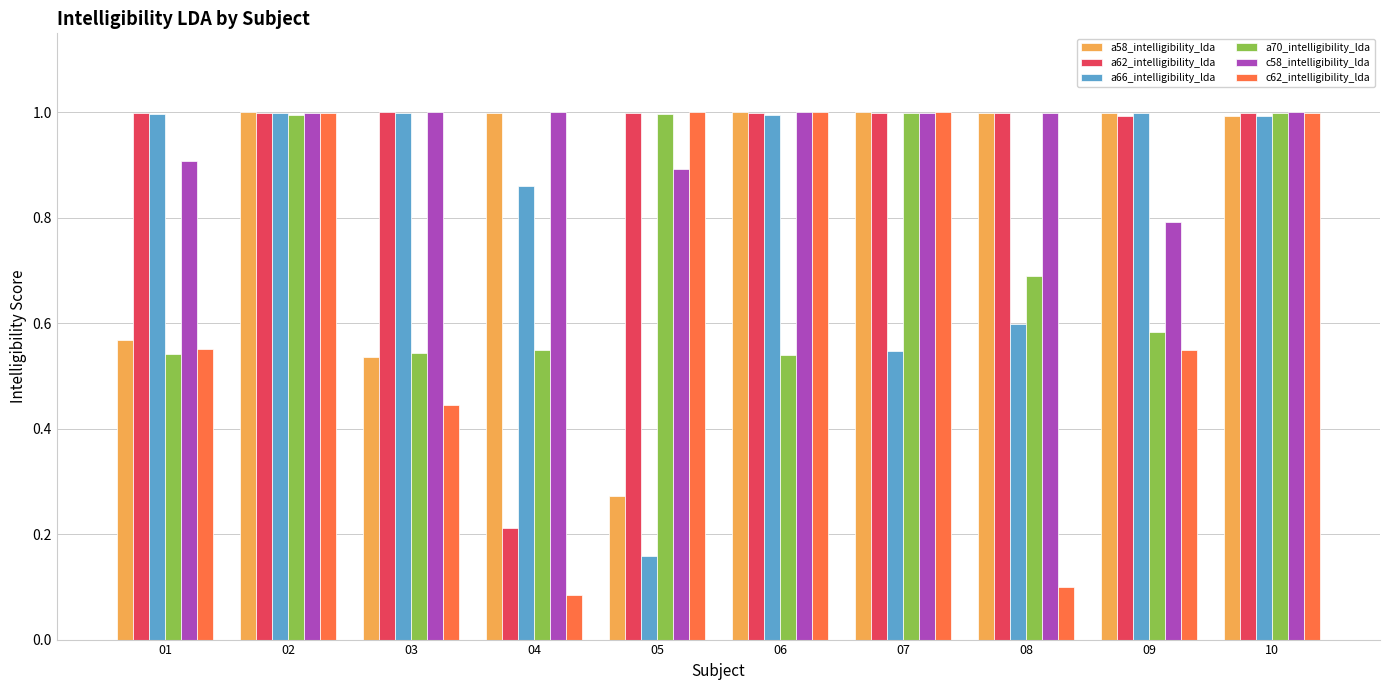

How many categories are shown in the chart?

10